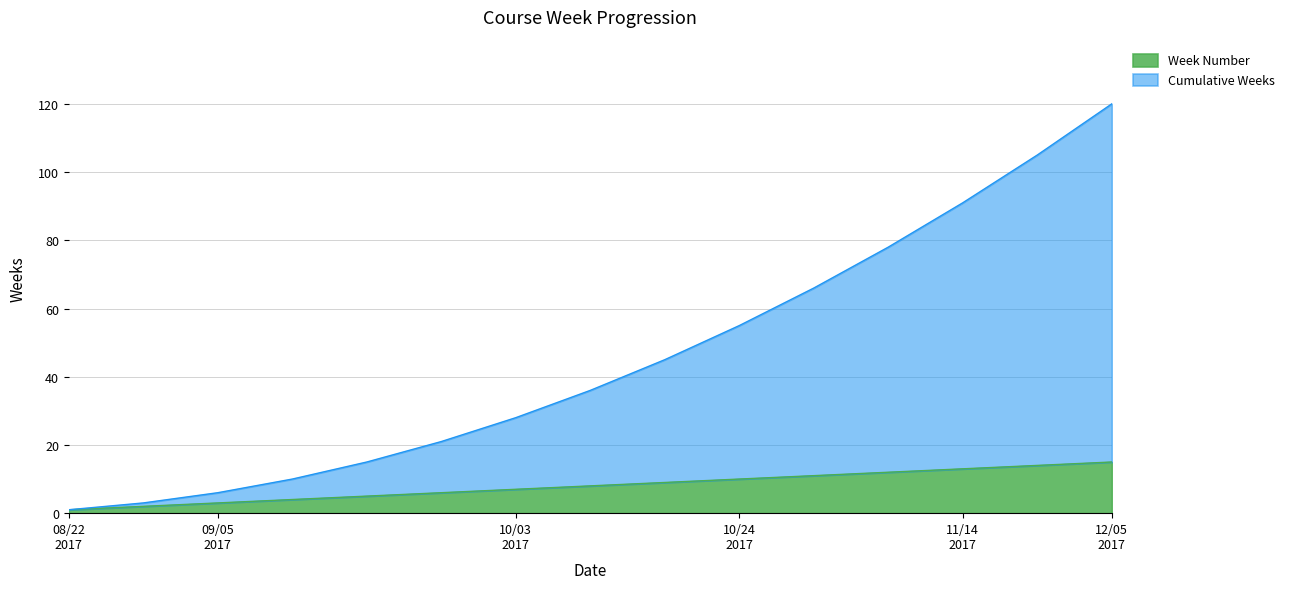

What is the maximum value for Week Number?

15